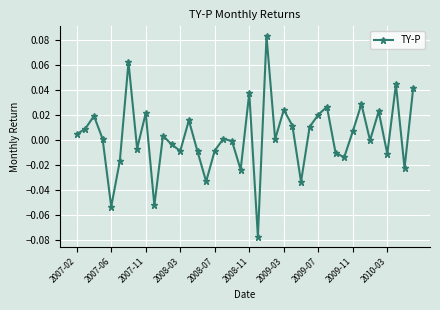

How many points are higher than both their immediate neighbors (excluding endpoints)?

13